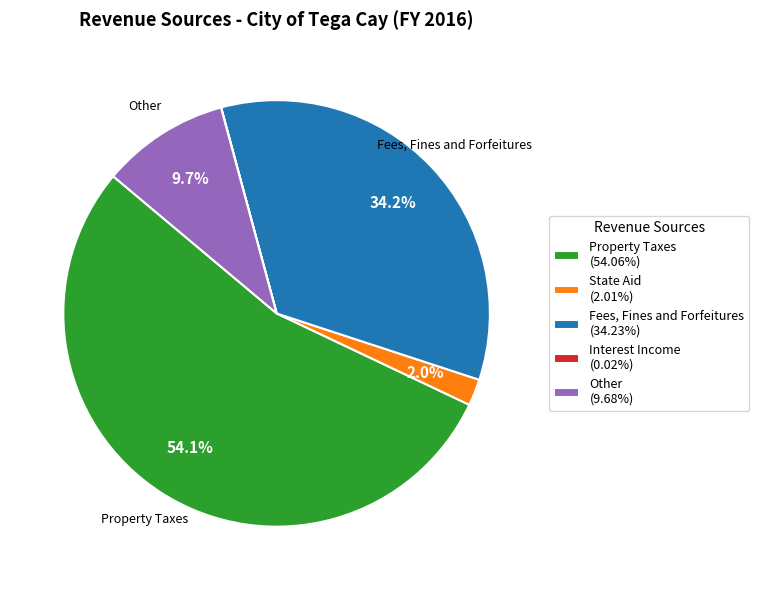

Does any single category account for the majority?

Yes